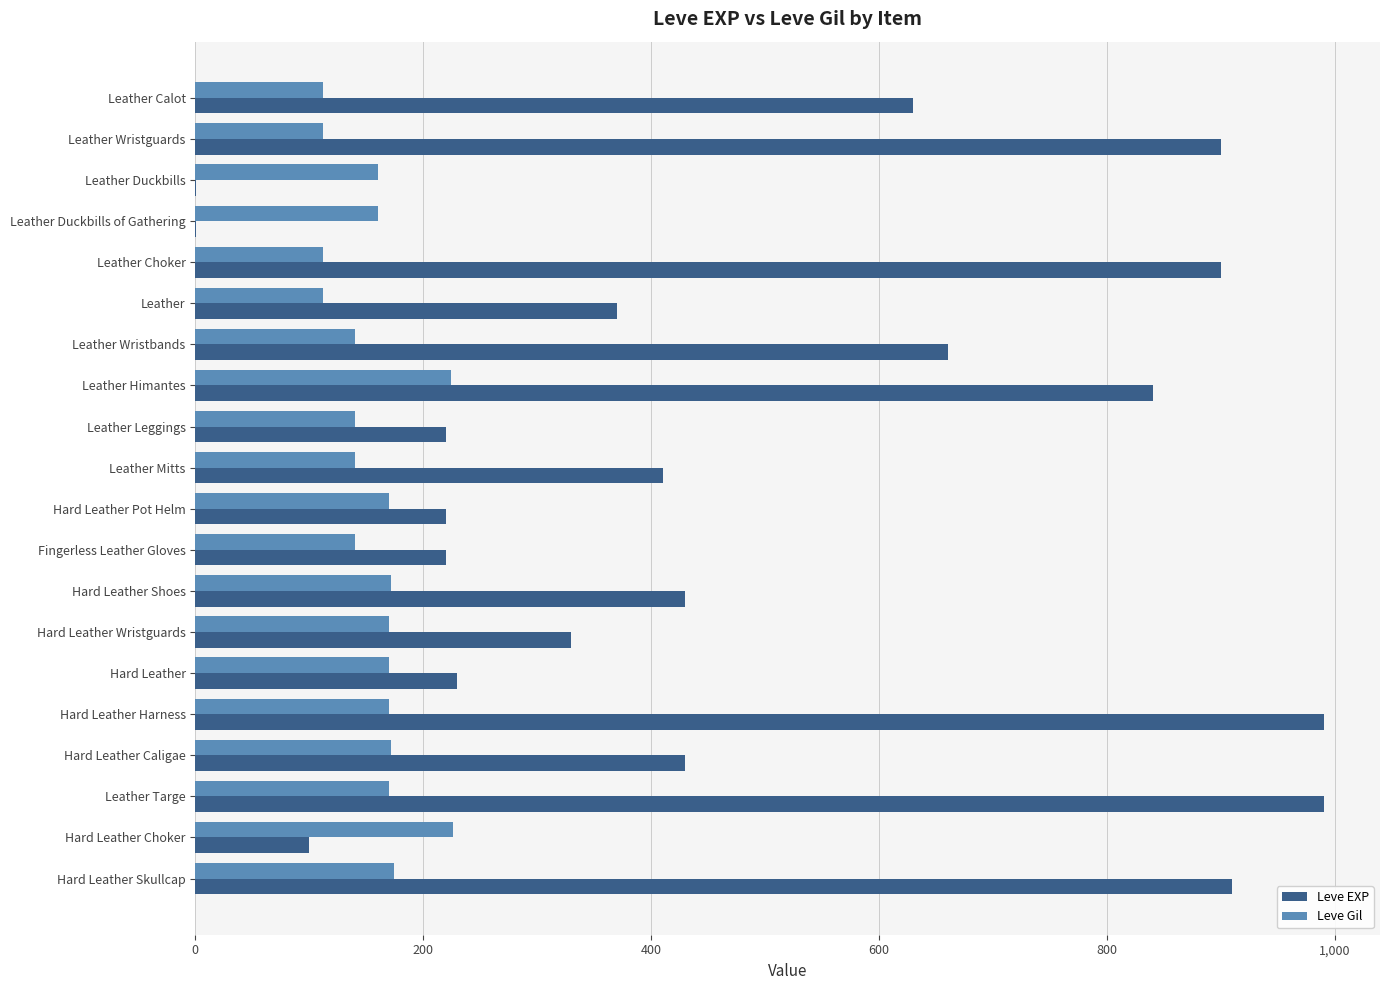

The Leve Gil series shows 170 at Hard Leather Harness. True or false?

True